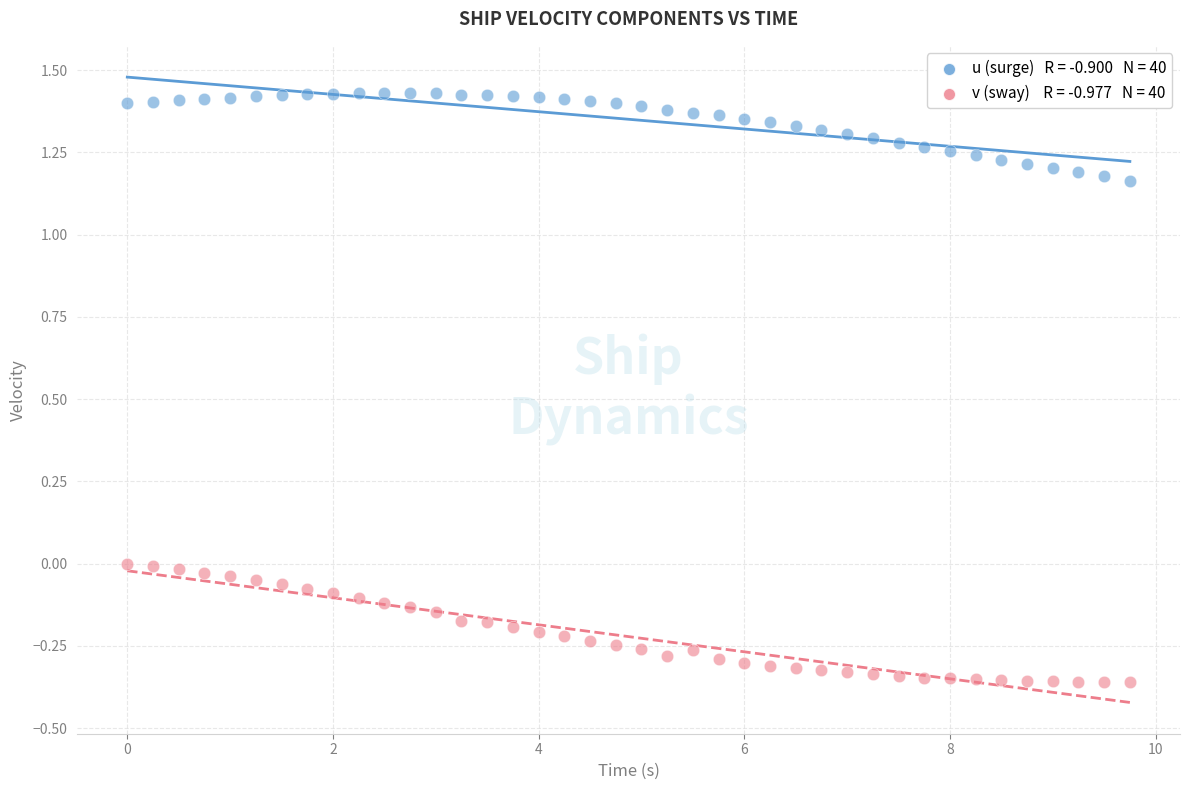

Across all data points, what is the range of Y values (max minus min)?

1.8